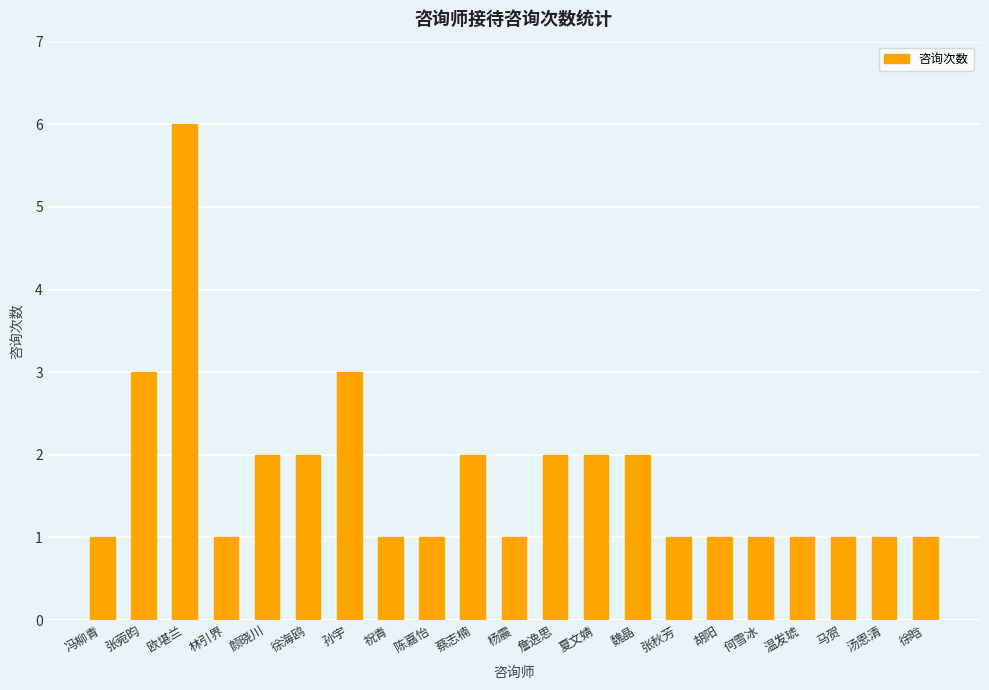

What is the label of the 19th bar from the right?

欧堪兰